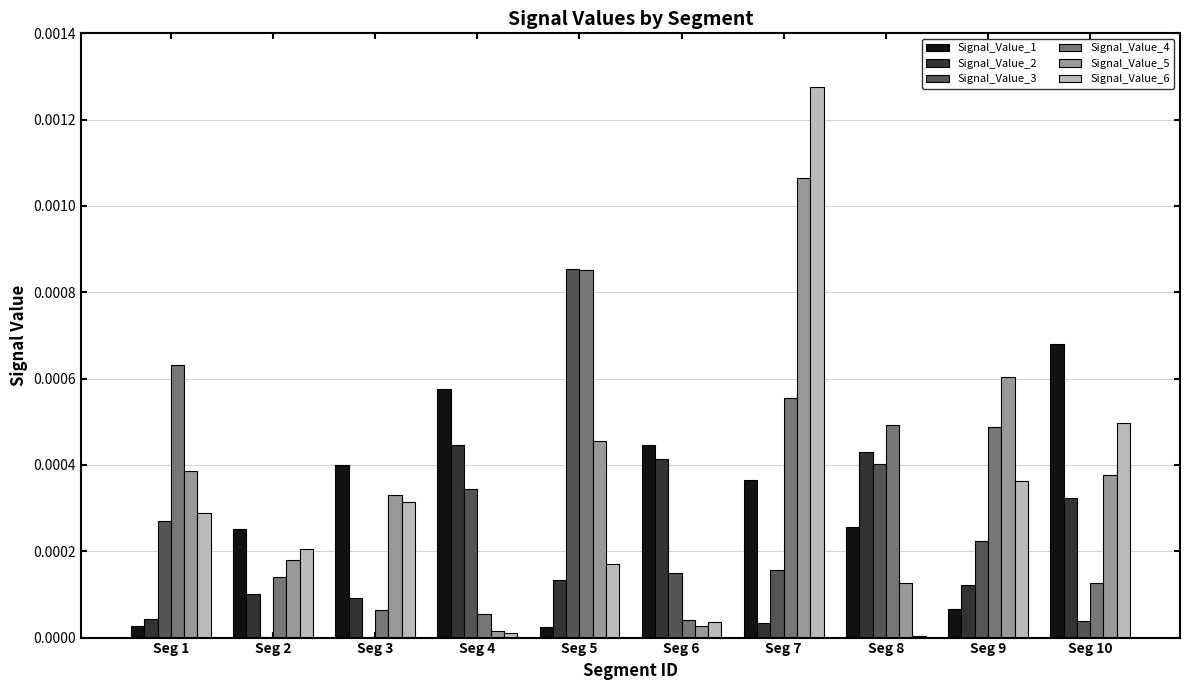

Where is Signal_Value_4 nearest to the value 0?

Seg 6